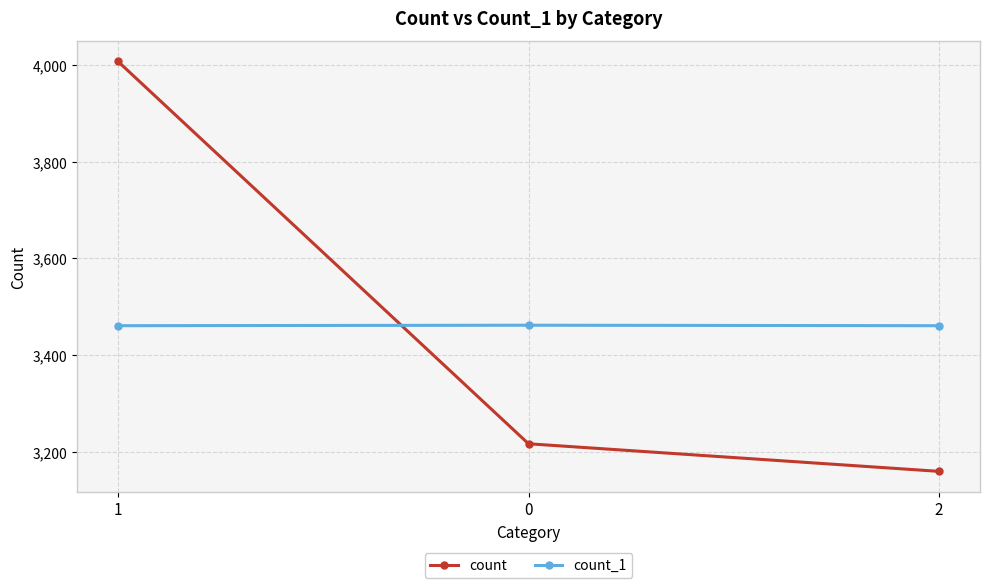

What is the difference between the count values at 2 and 0?

57